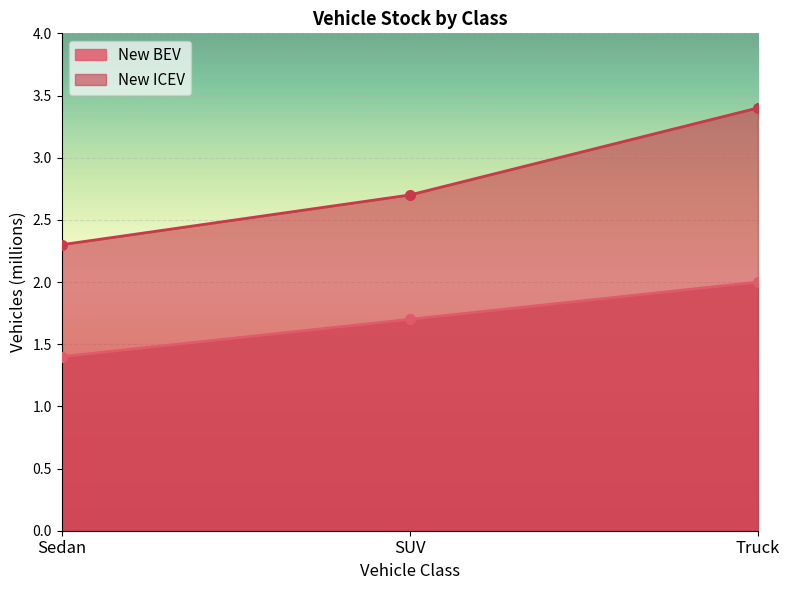

At SUV, list the series in order from largest to smallest.

New ICEV, New BEV